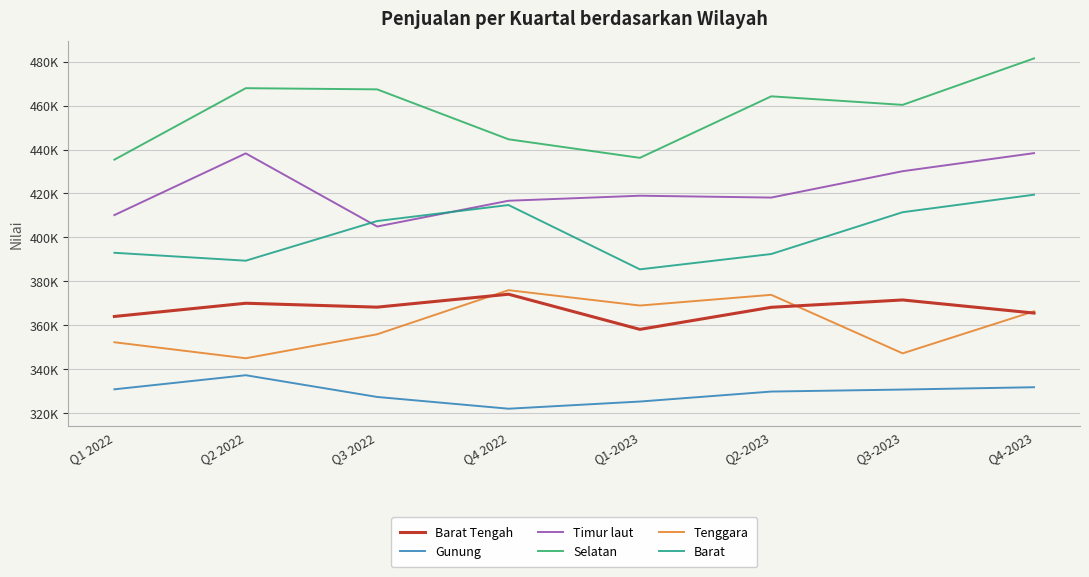

List the labels in order of Timur laut value, largest first.

Q4-2023, Q2 2022, Q3-2023, Q1-2023, Q2-2023, Q4 2022, Q1 2022, Q3 2022